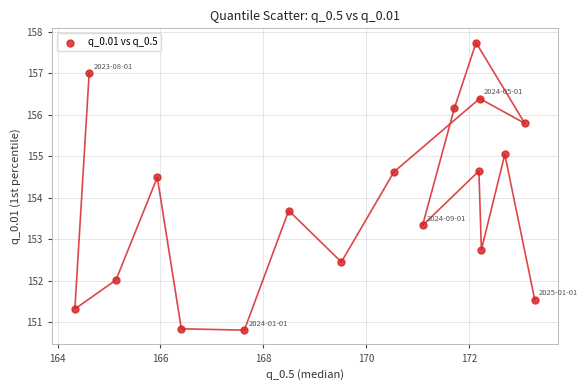

What is the range of Y values (max minus min)?

6.9